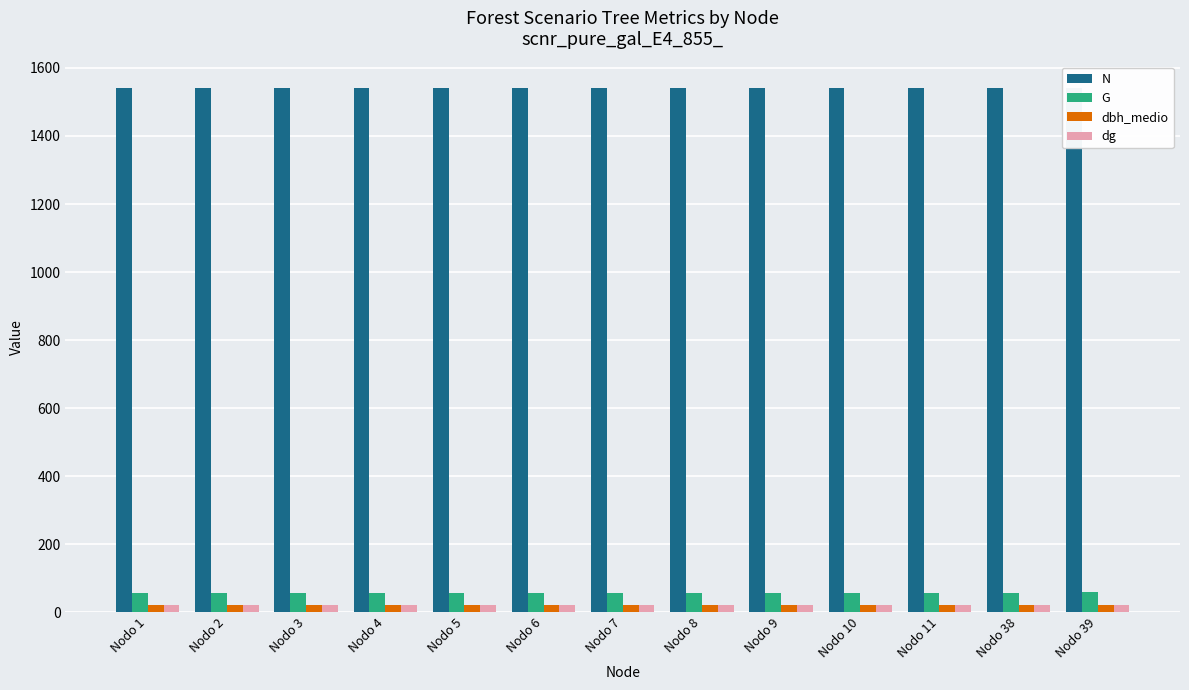

At which label does G reach its minimum?

Nodo 1